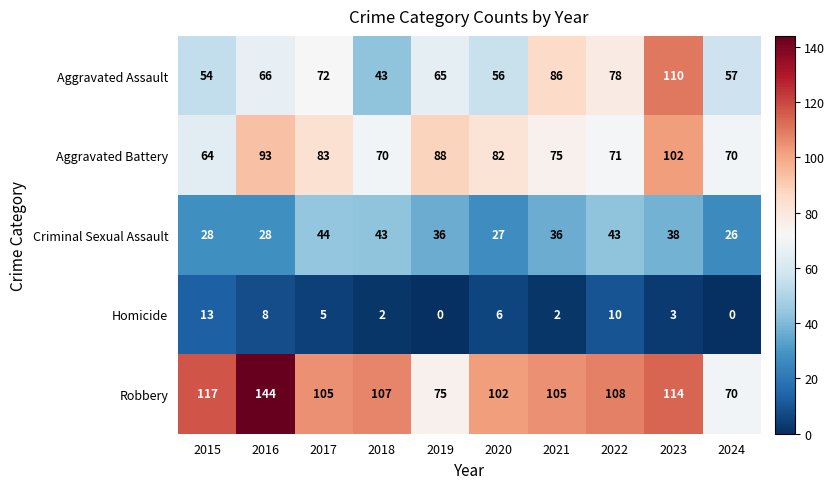

Which series has the largest range (max minus min)?

Robbery